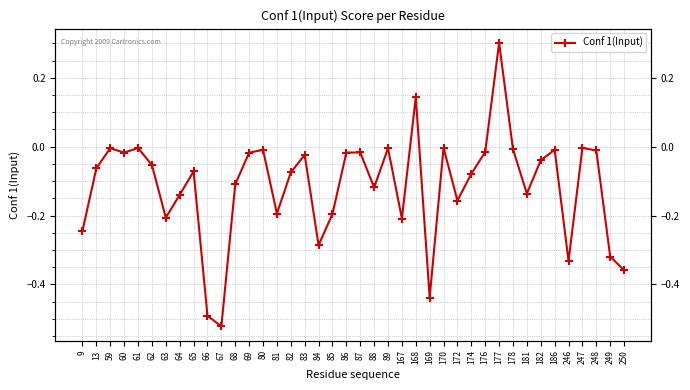

List the labels in order of value, largest first.

177, 168, 170, 247, 61, 59, 89, 178, 186, 80, 248, 176, 87, 86, 69, 60, 83, 182, 62, 13, 65, 82, 174, 68, 88, 181, 64, 172, 81, 85, 63, 167, 9, 84, 249, 246, 250, 169, 66, 67